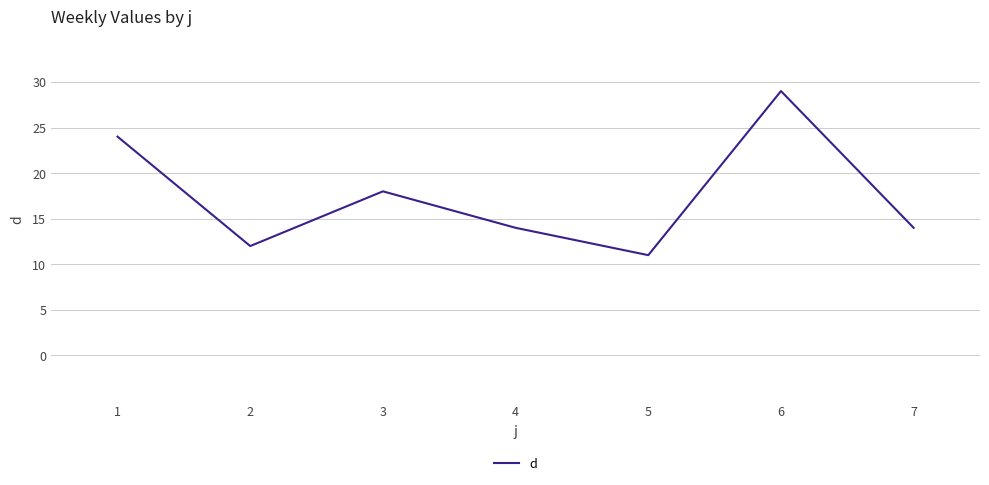

Which label corresponds to the largest value in the chart?

6